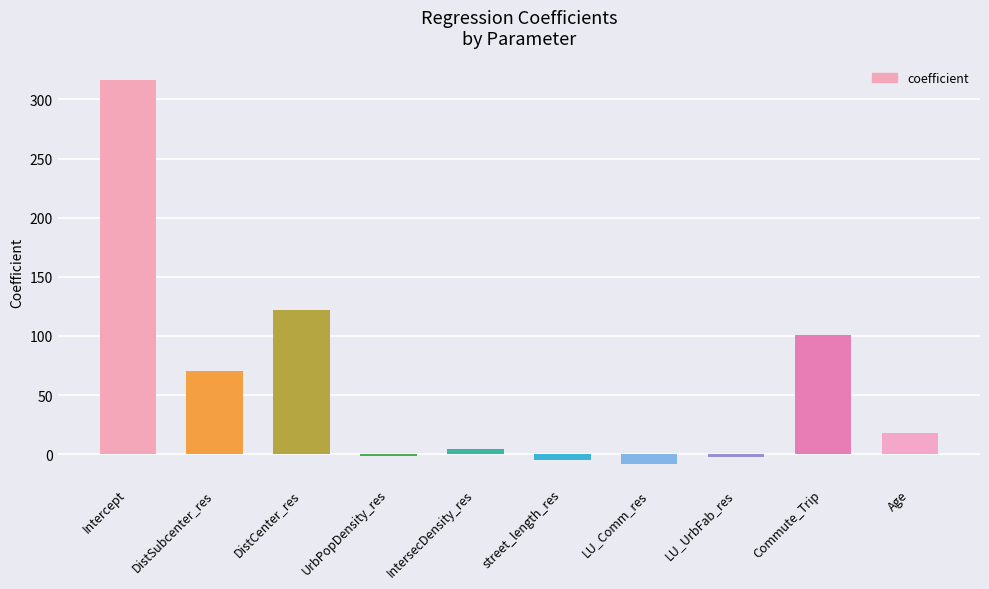

What is the greatest value displayed?

316.6